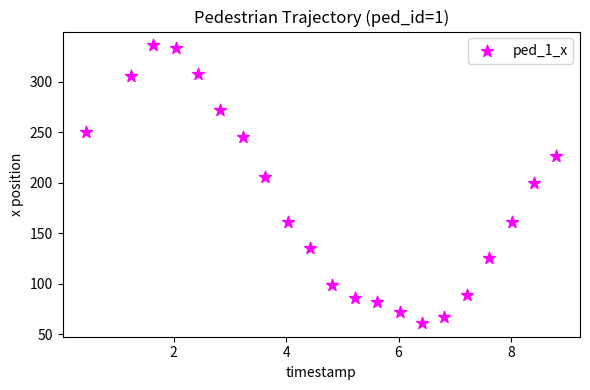

What is the range of X values (max minus min)?

8.4